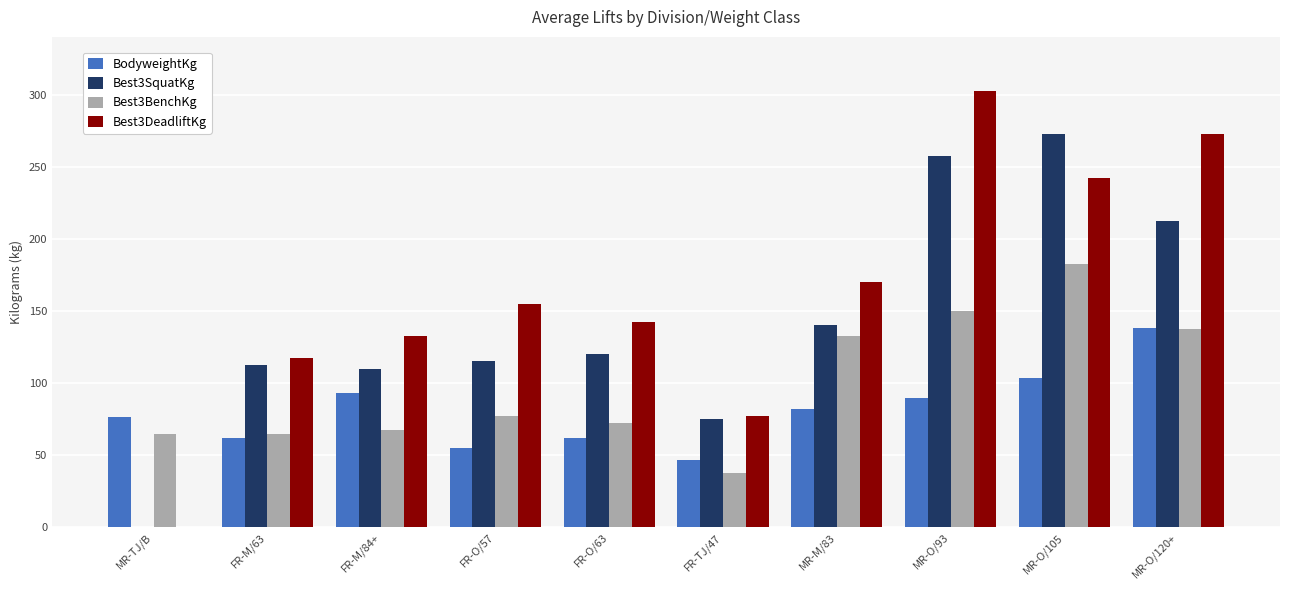

Is the value of Best3BenchKg at FR-O/57 greater than the value of Best3DeadliftKg at MR-M/83?

No